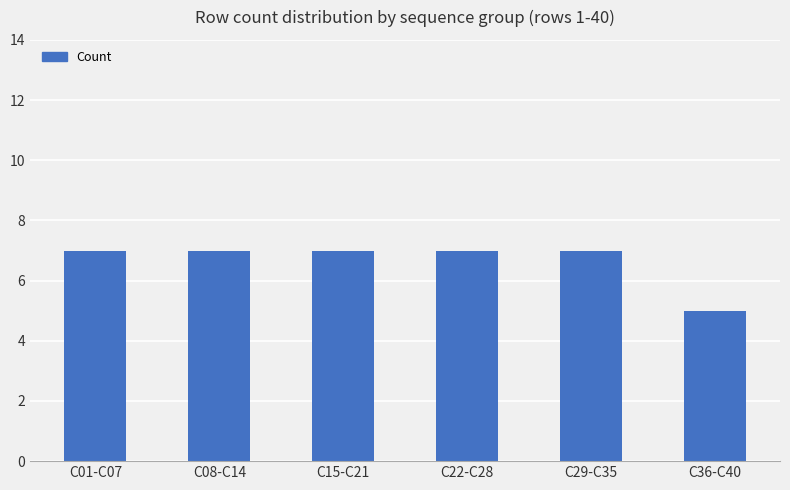

What is the label of the 5th bar from the right?

C08-C14